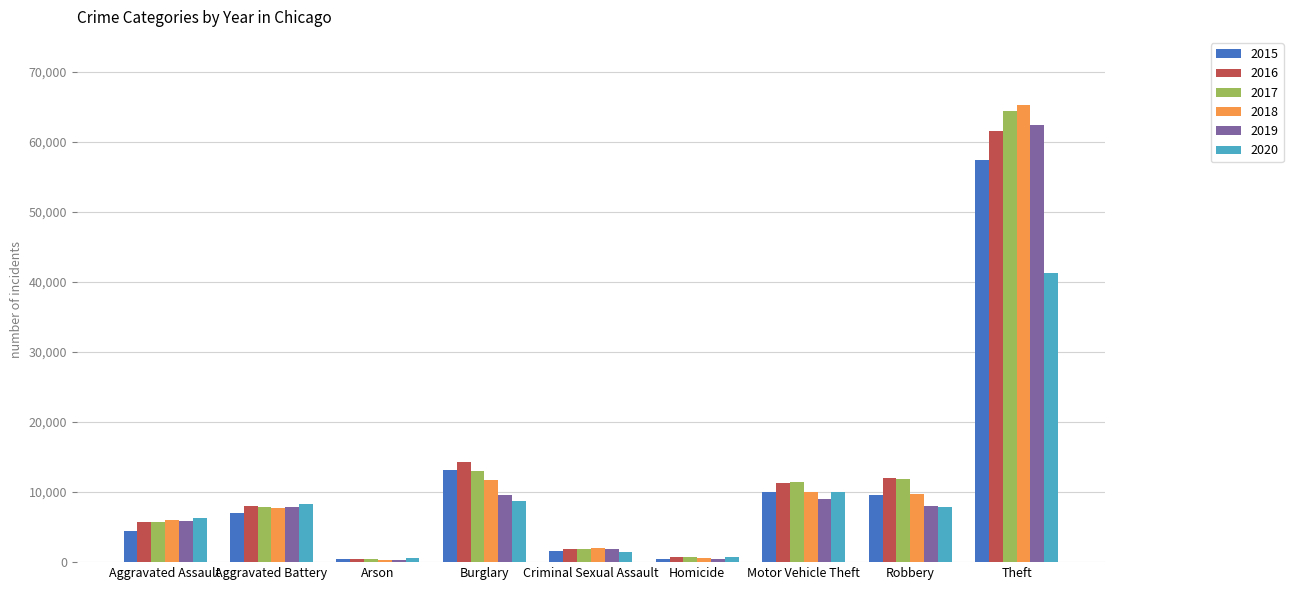

What is the spread (max minus min) of values at Robbery?

4105